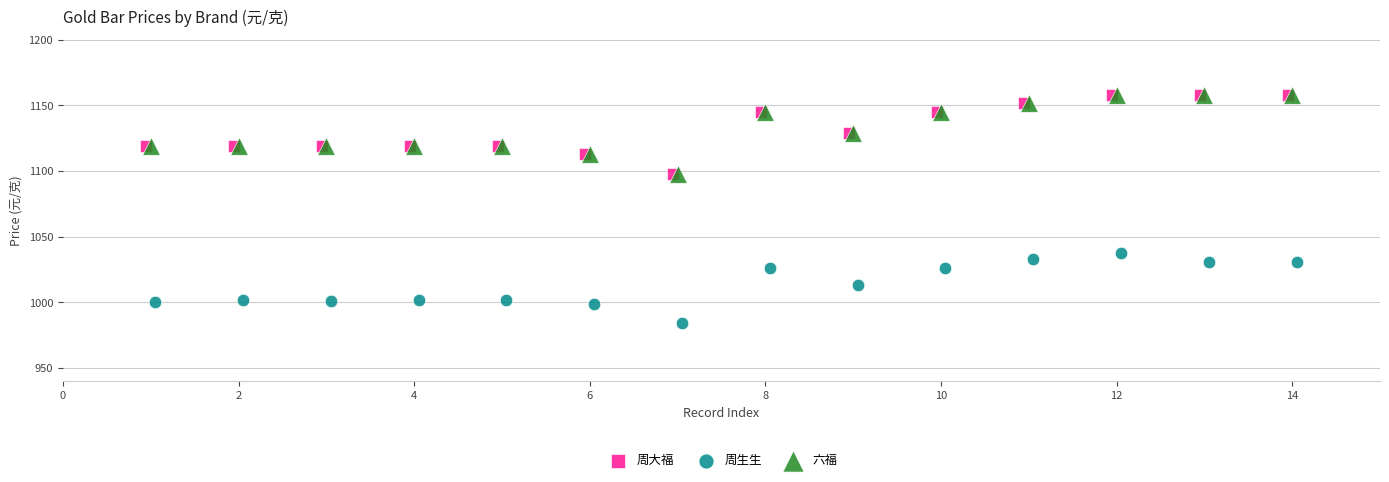

Which series contains the lowest Y value?

周生生